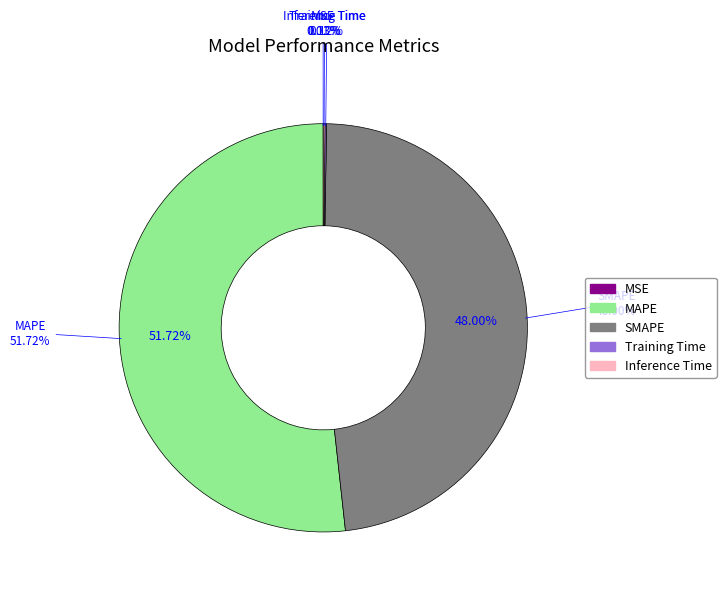

Is the sum of Inference Time and SMAPE greater than half?

No